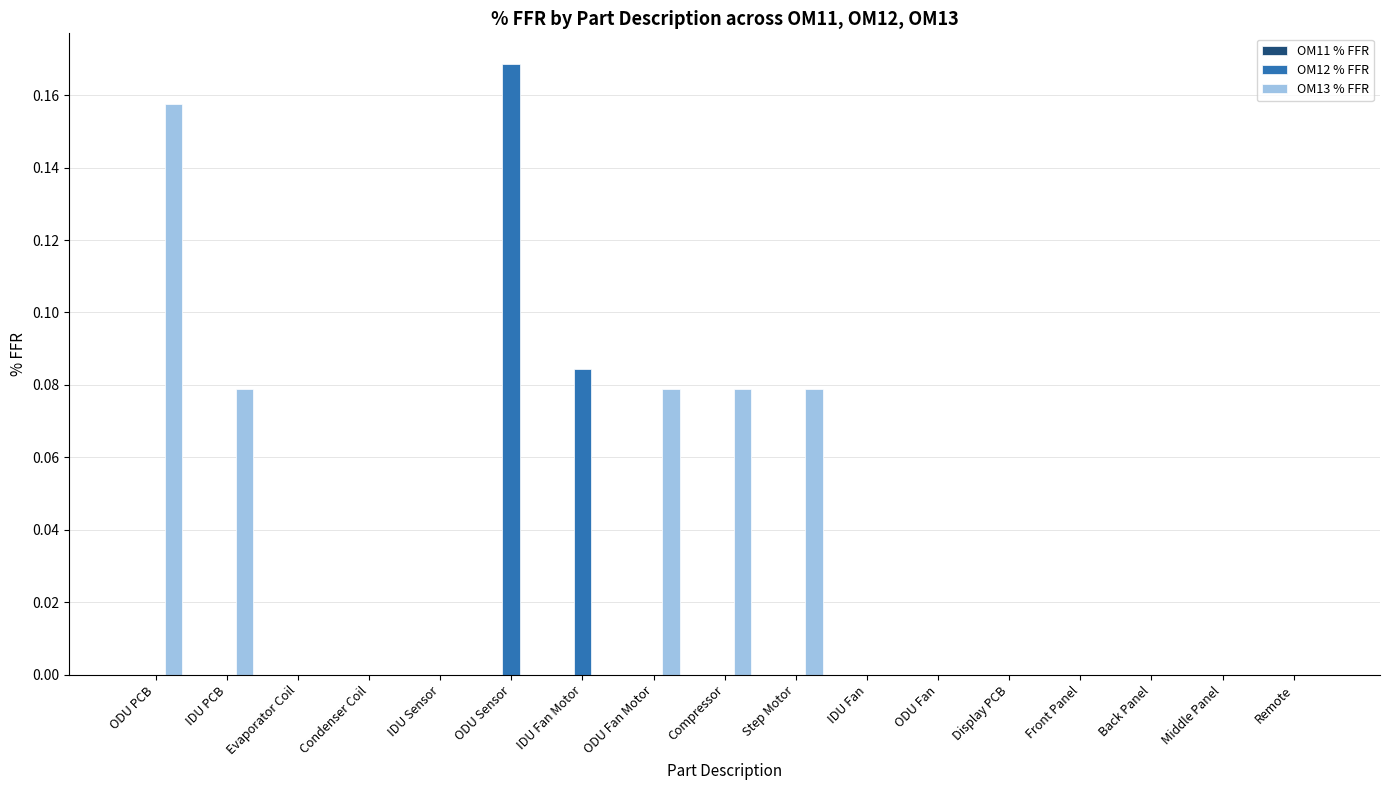

Between IDU Sensor and ODU Fan Motor, which series saw the biggest shift?

OM13 % FFR